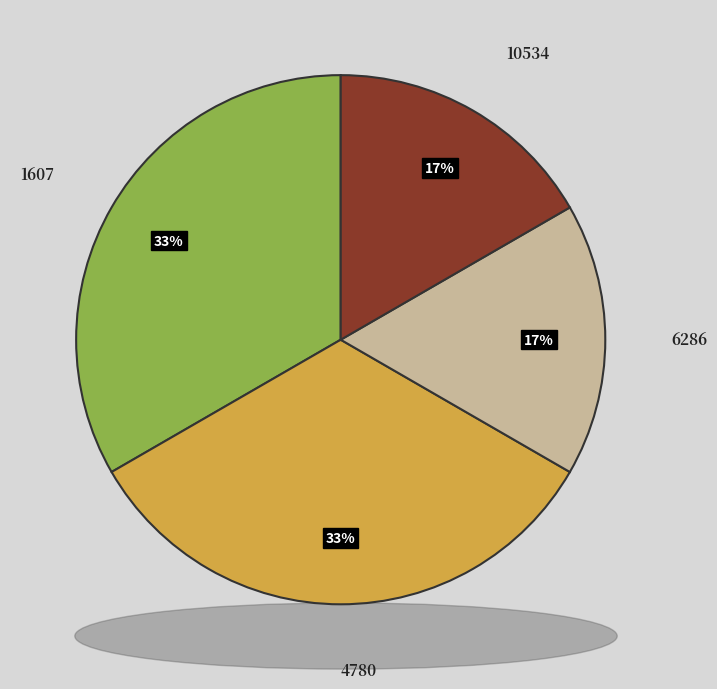

Which category has the smallest portion of the pie?

6286